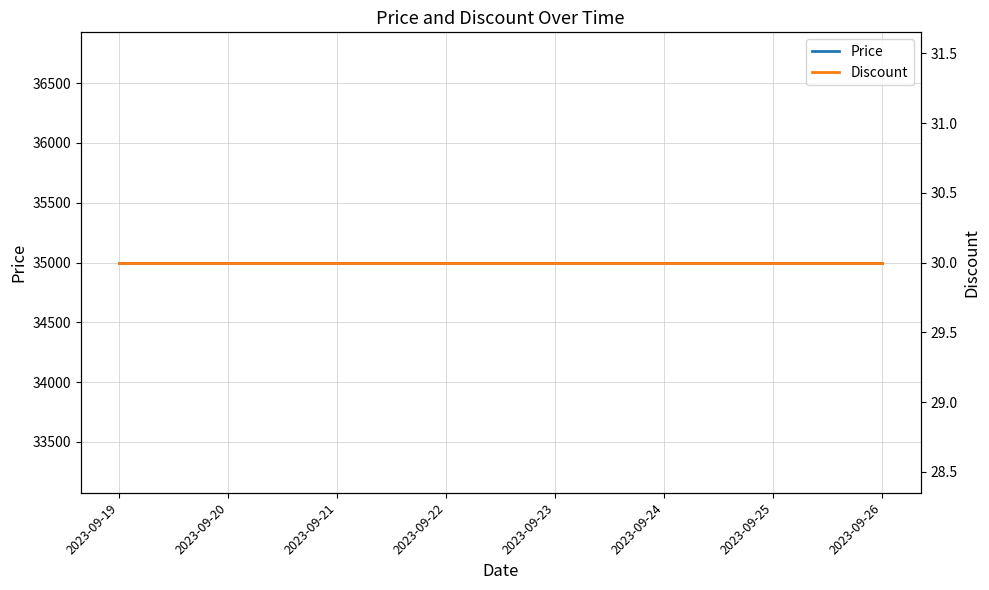

What is the maximum value shown in the chart?

35000